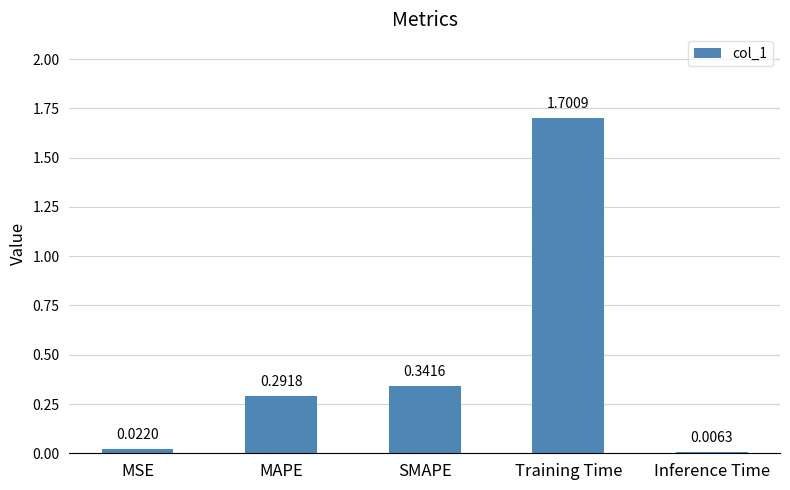

At which label is the value closest to 0?

Inference Time